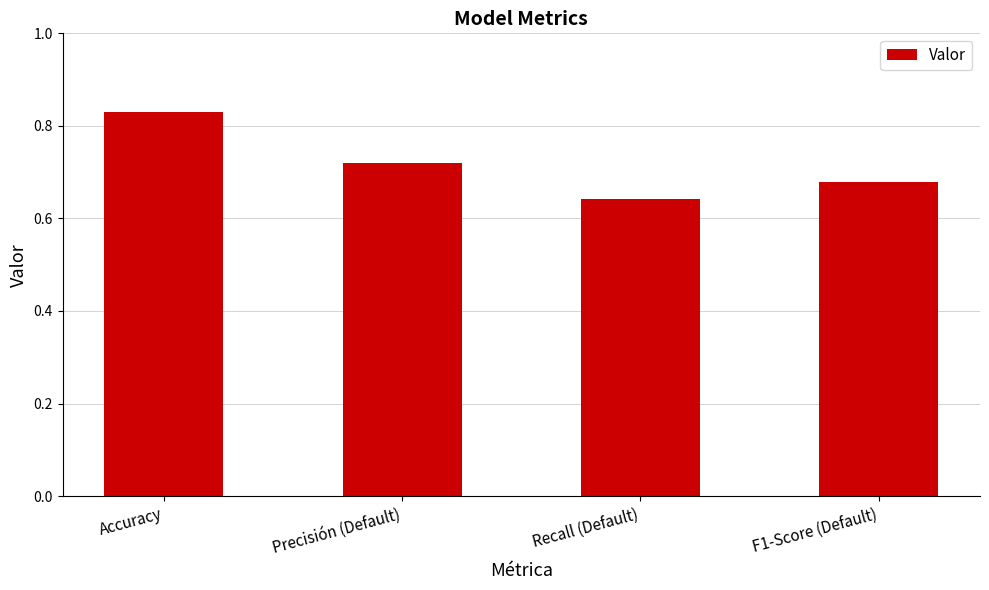

Is it true that the value at Accuracy is 0.4?

False